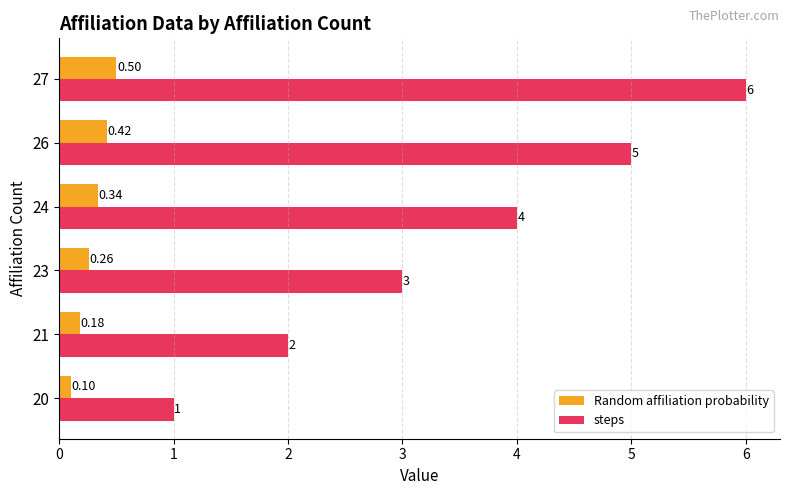

Which series has the widest spread of values?

steps